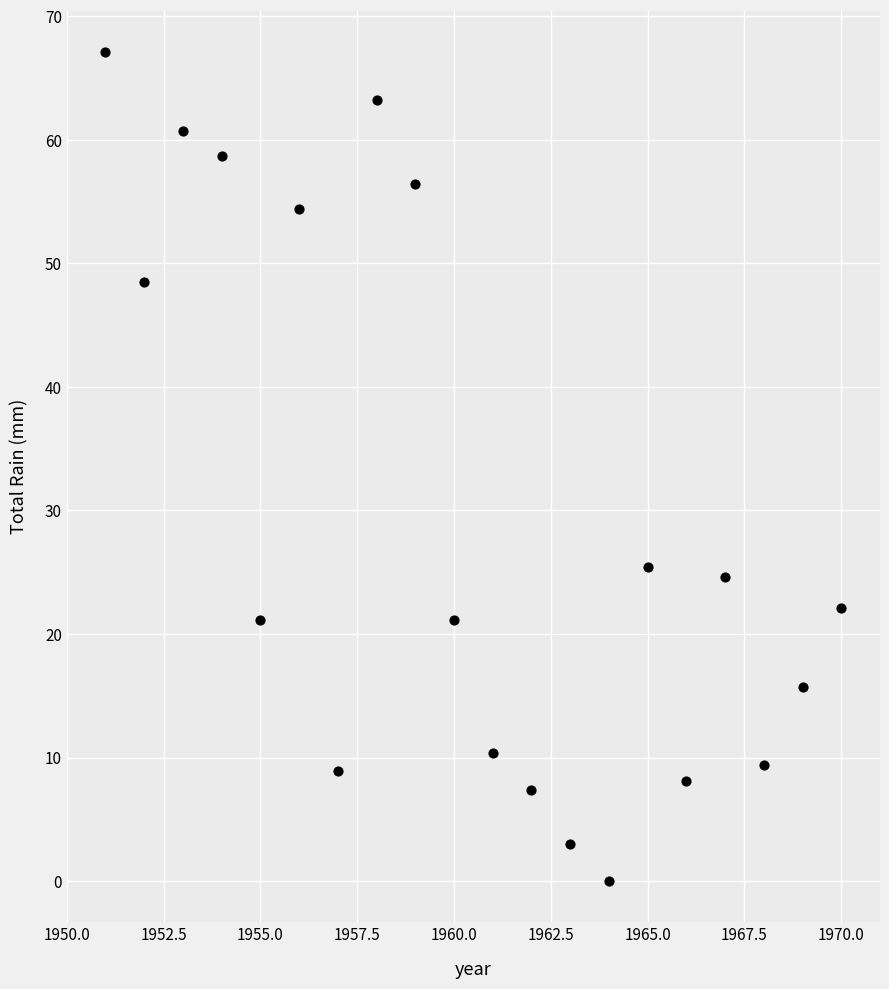

What Y value in the scatter plot is closest to 33?

25.4